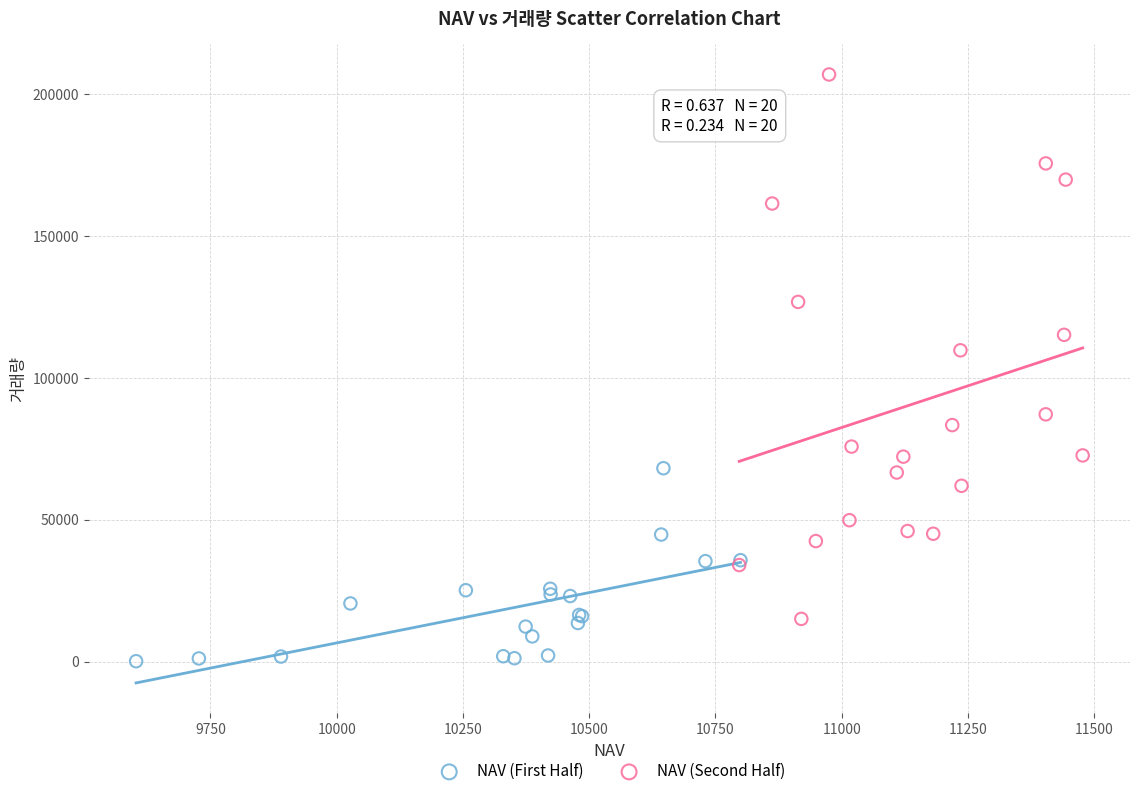

Which series has the widest spread of Y values?

NAV (Second Half)